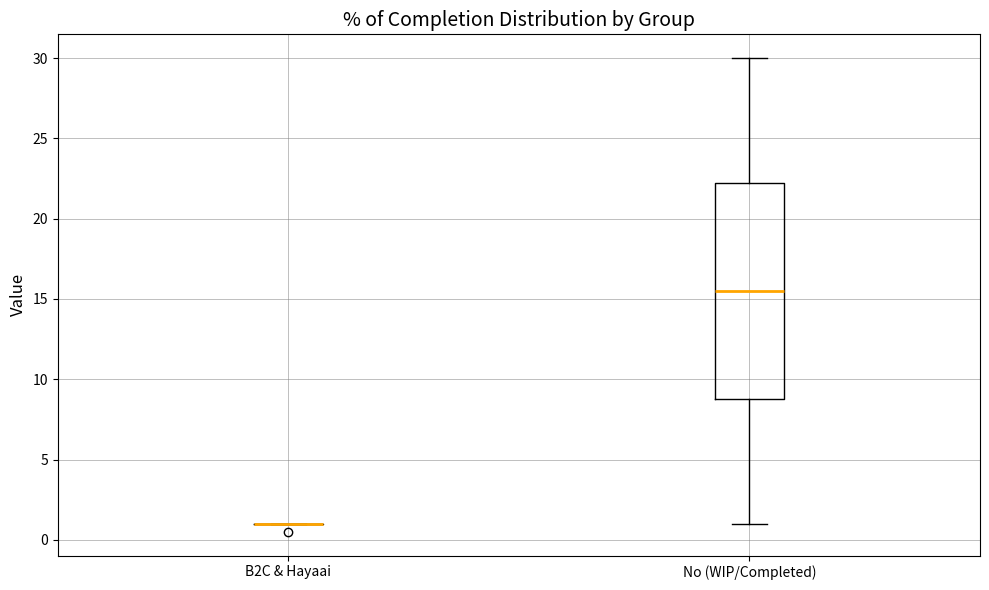

Where does the upper whisker of the box for No (WIP/Completed) end on the y-axis? The values are not printed on the chart, so give them approximately, as read against the axis.

30.0